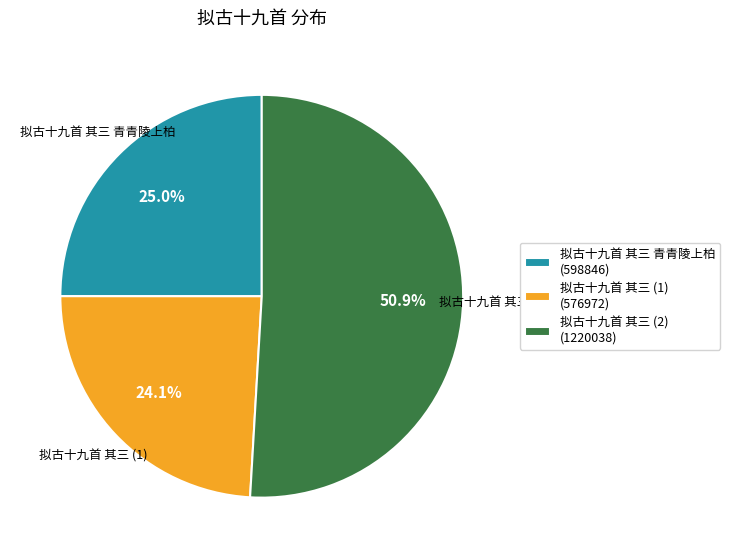

Rank the categories by value from lowest to highest.

拟古十九首 其三 (1), 拟古十九首 其三 青青陵上柏, 拟古十九首 其三 (2)